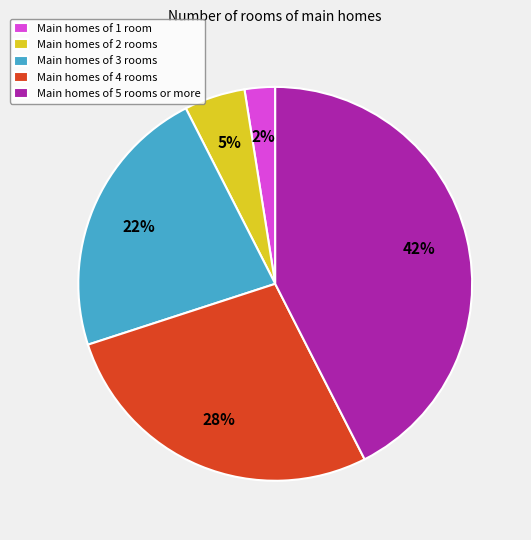

Rank the categories by value from highest to lowest.

Main homes of 5 rooms or more, Main homes of 4 rooms, Main homes of 3 rooms, Main homes of 2 rooms, Main homes of 1 room